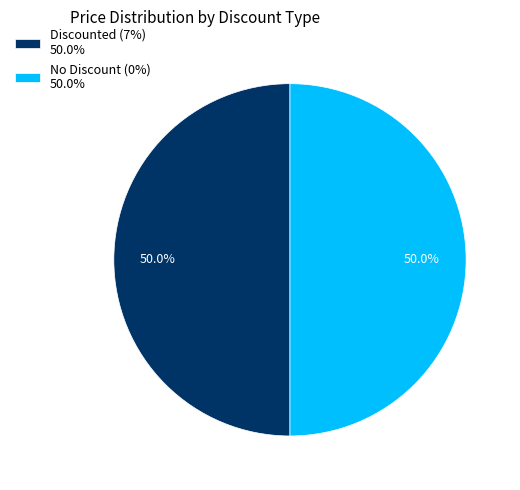

How much of the chart is everything except No Discount (0%) 50.0%?

50.0%